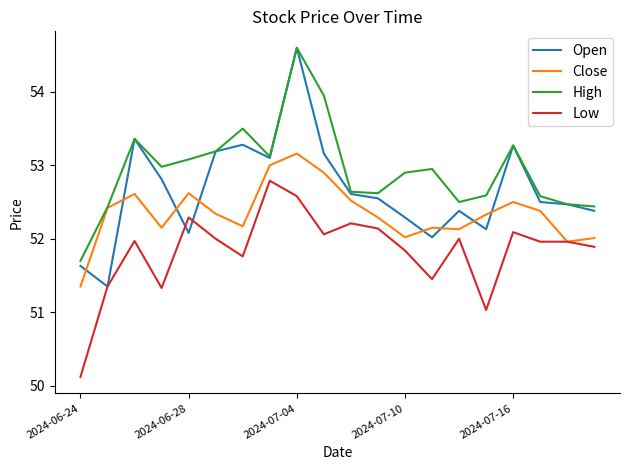

List the series in order of their overall mean, lowest first.

Low, Close, Open, High